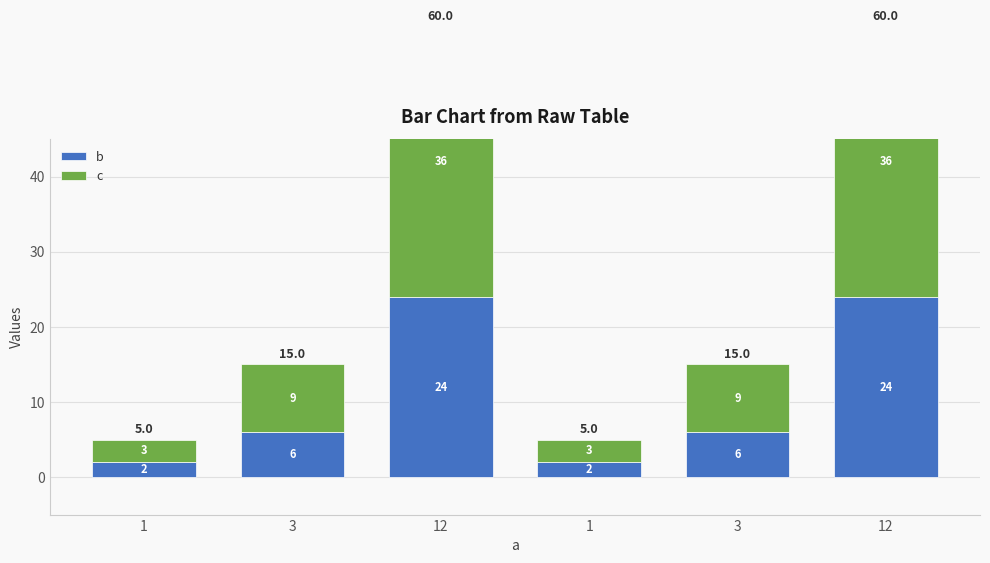

How many bars are there in total?

12